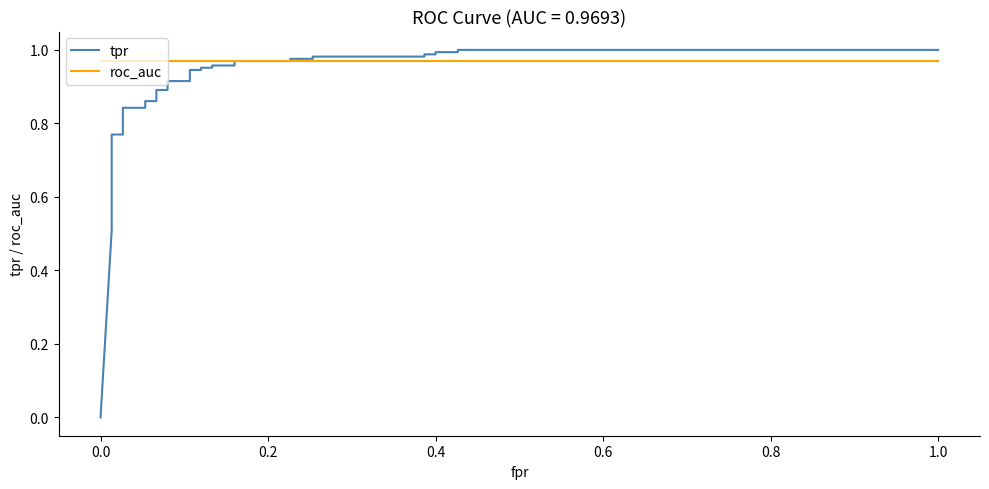

What are all the series names shown in the legend?

tpr, roc_auc